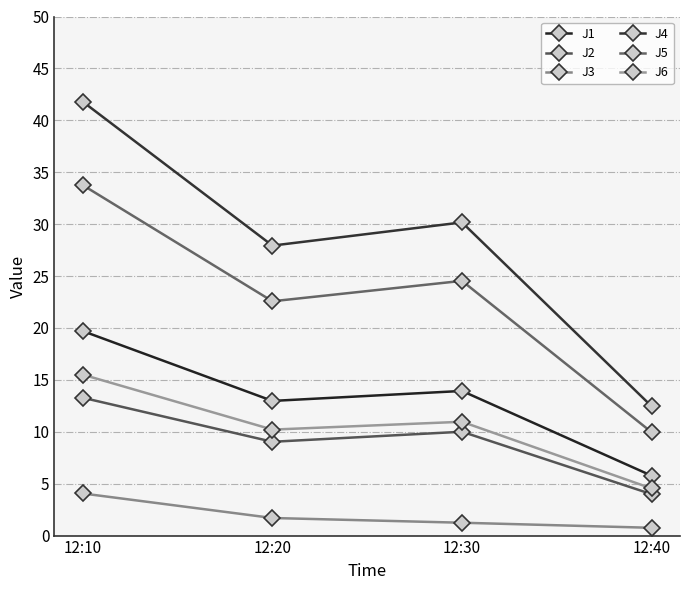

List the series in order of their peak value, highest first.

J4, J5, J1, J6, J2, J3